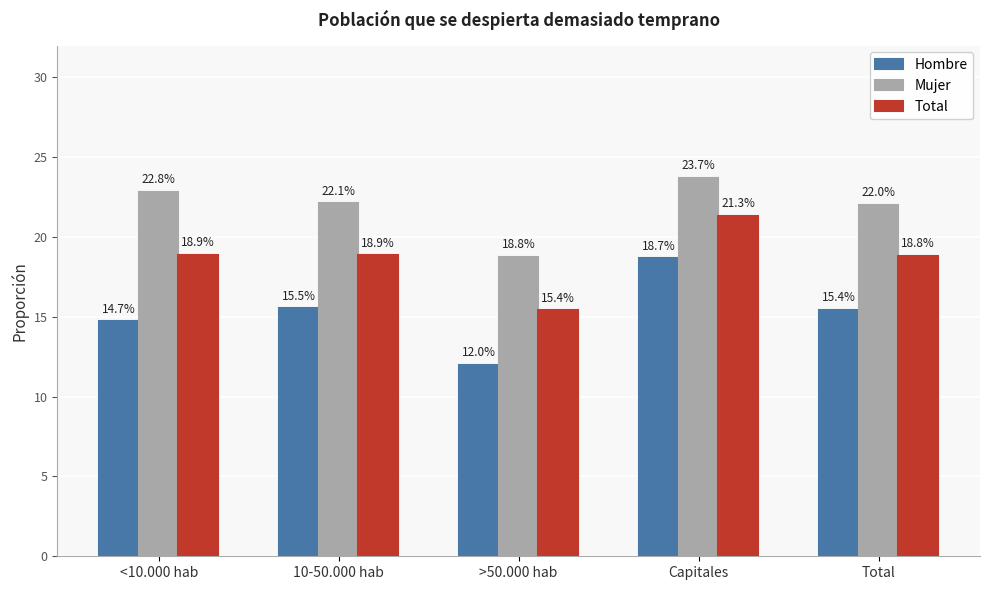

Does the chart contain stacked bars?

No